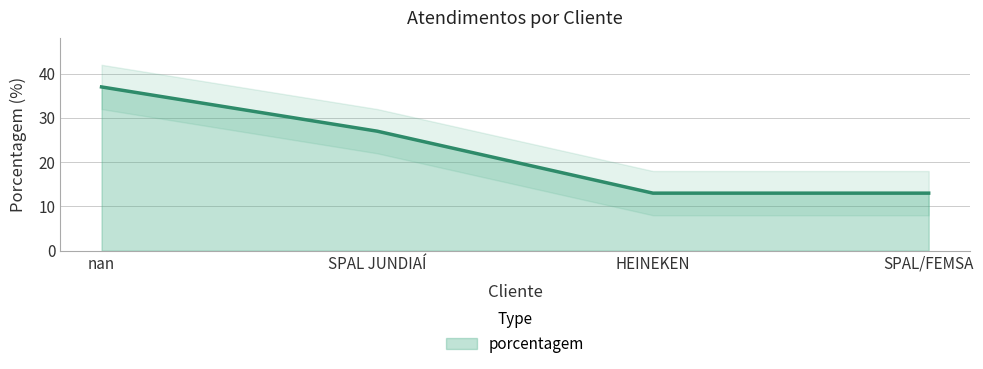

What position from the right is nan?

4